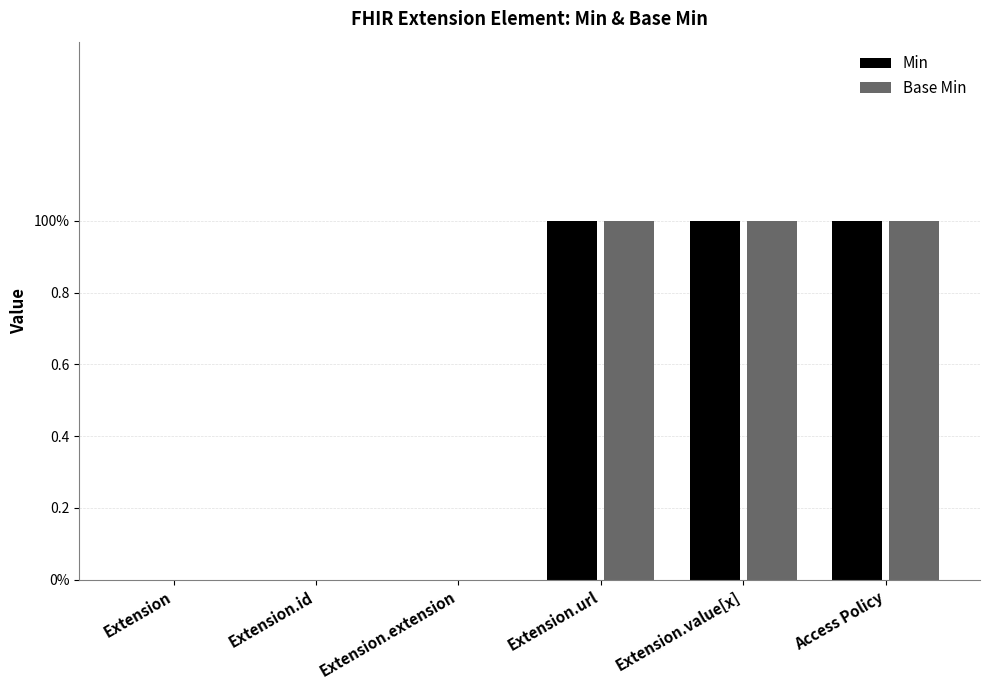

What are all the series names shown in the legend?

Min, Base Min